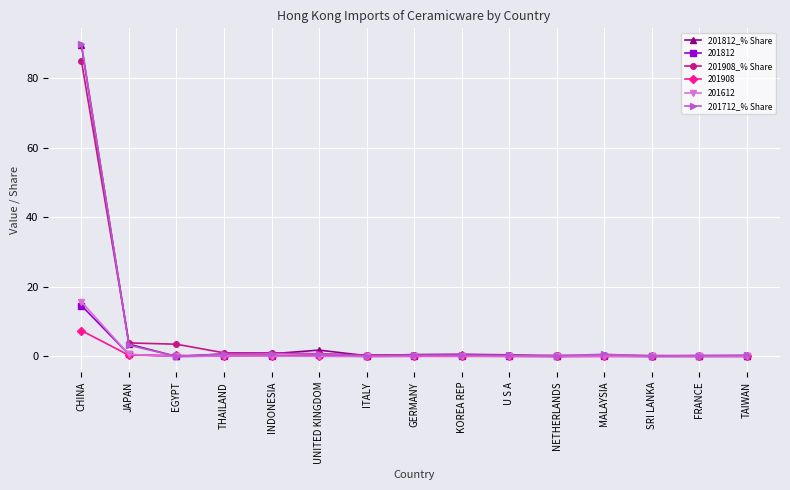

The value of 201712_% Share at JAPAN is 3.2. True or false?

True